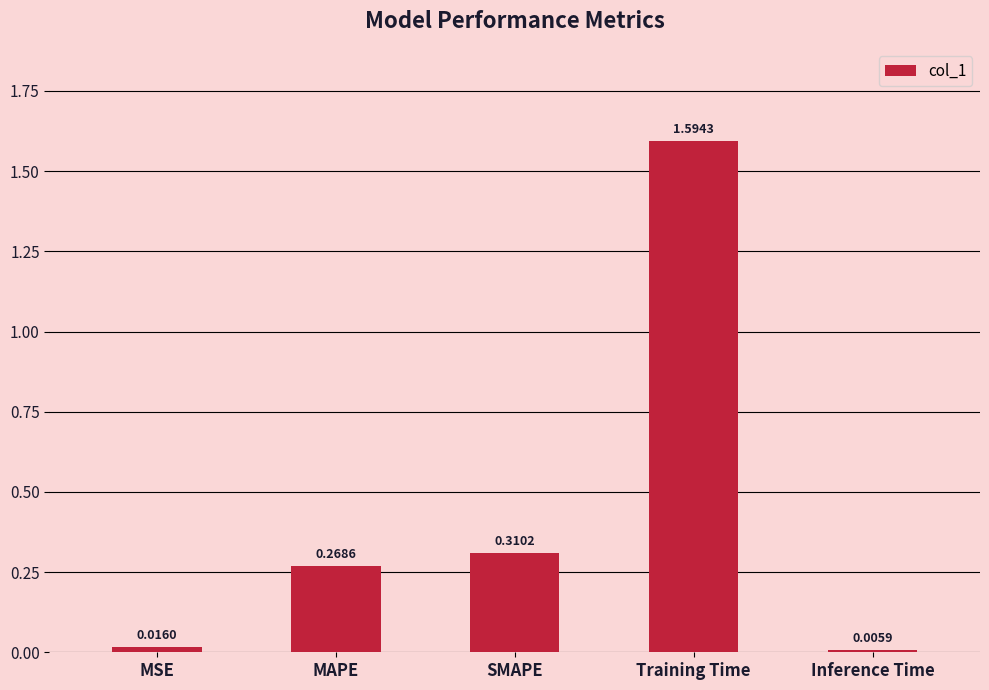

What is the change in value from MSE to Training Time?

+1.6